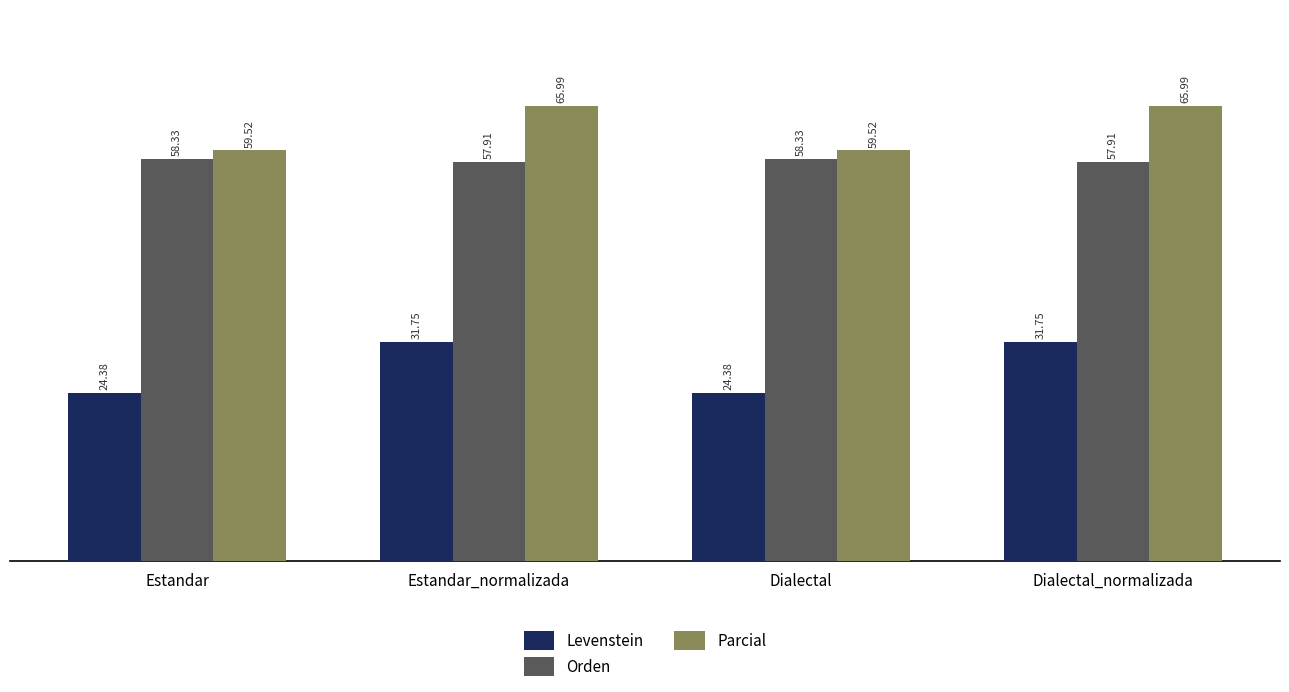

Is it true that Parcial equals 66.0 at Dialectal_normalizada?

True